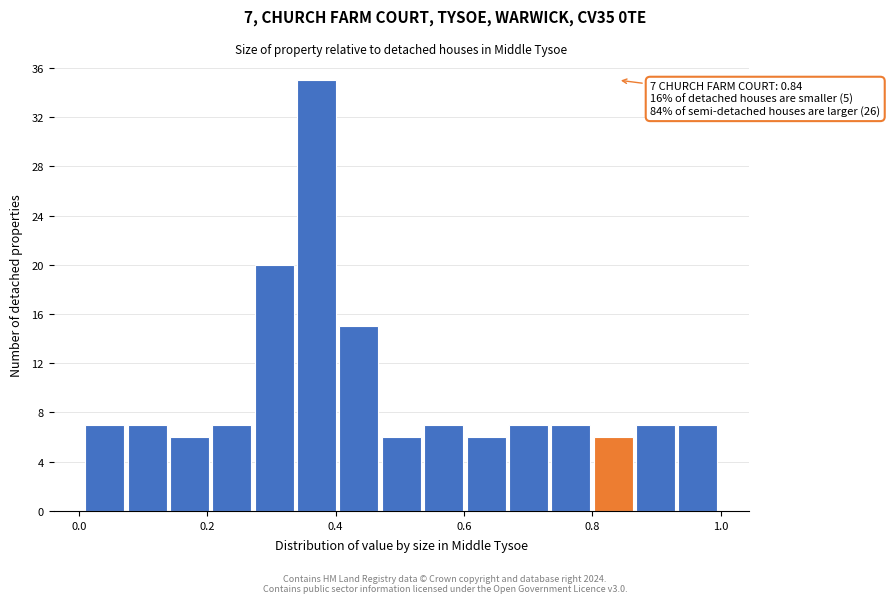

Around what value on the x-axis is the tallest bar? Give the approximate position of its centre, as read against the axis.

0.38